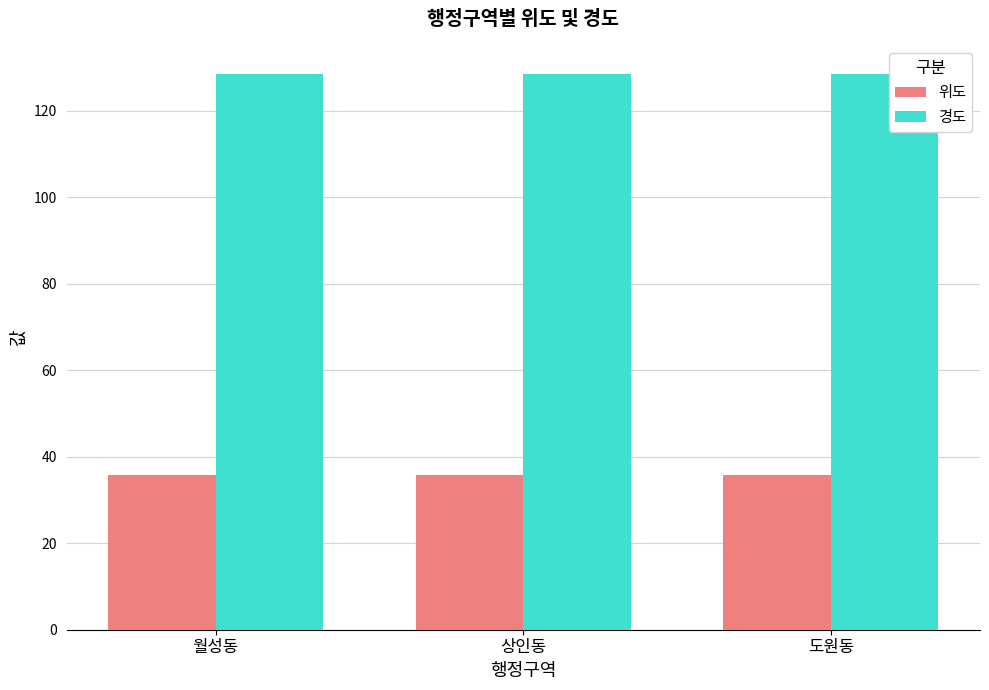

Which series has the largest total across all categories?

경도